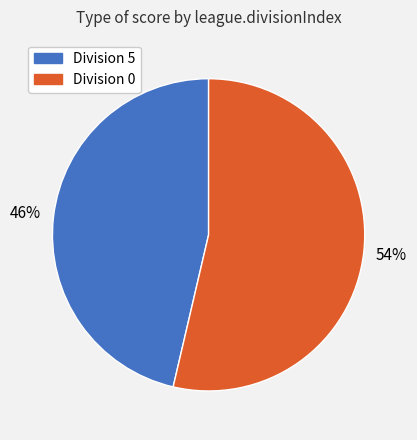

Is there a majority slice in this chart?

Yes